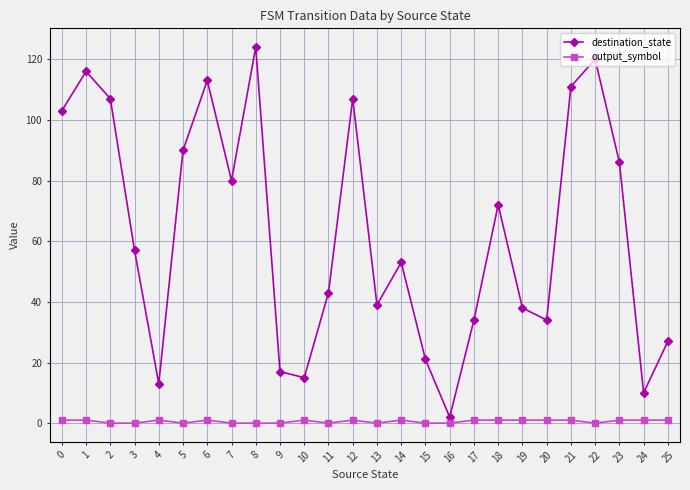

Which category has the lowest value in the destination_state series?

16